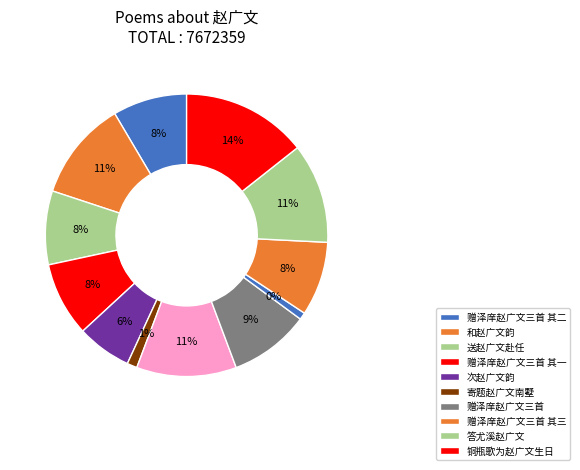

Combined, do 寄题赵广文南墅 and 赠泽庠赵广文三首 account for over 50%?

No